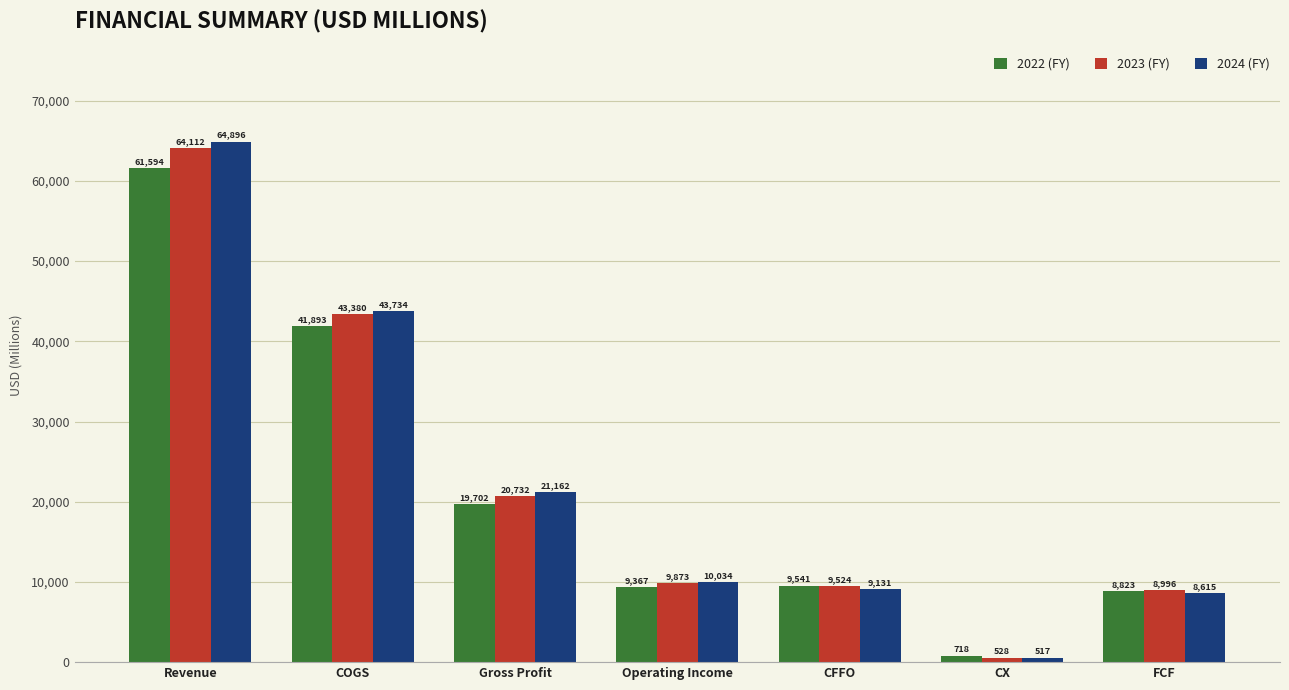

What is the minimum value shown in the chart?

516.5